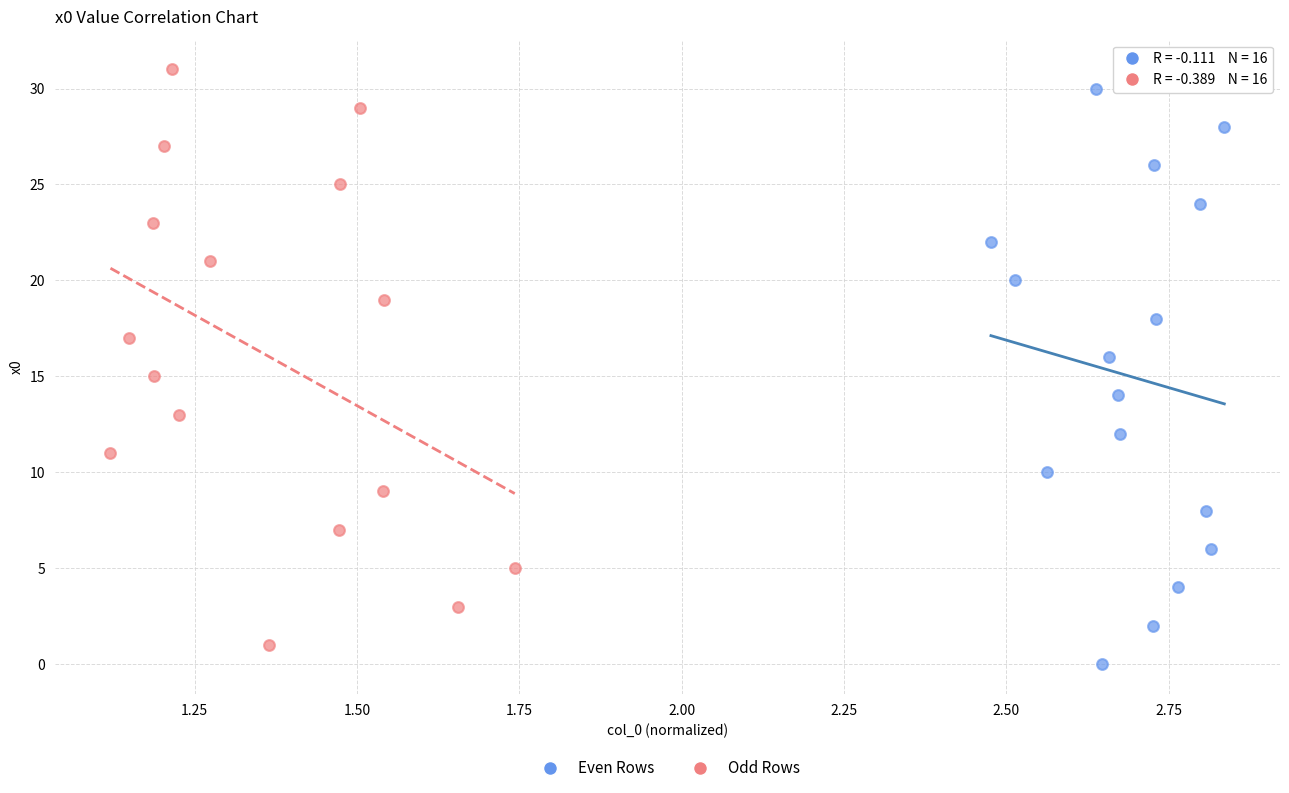

What are all the series names shown in the legend?

Even Rows, Odd Rows